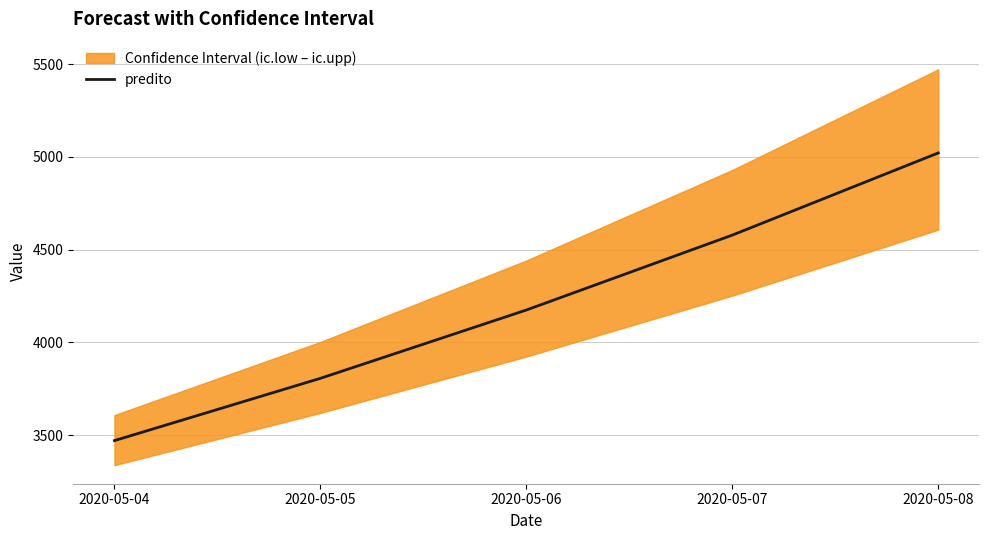

Reading right to left, list all the values displayed in this chart.

2020-05-08=5021.4	2020-05-07=4578.5	2020-05-06=4174.7	2020-05-05=3806.5	2020-05-04=3470.8